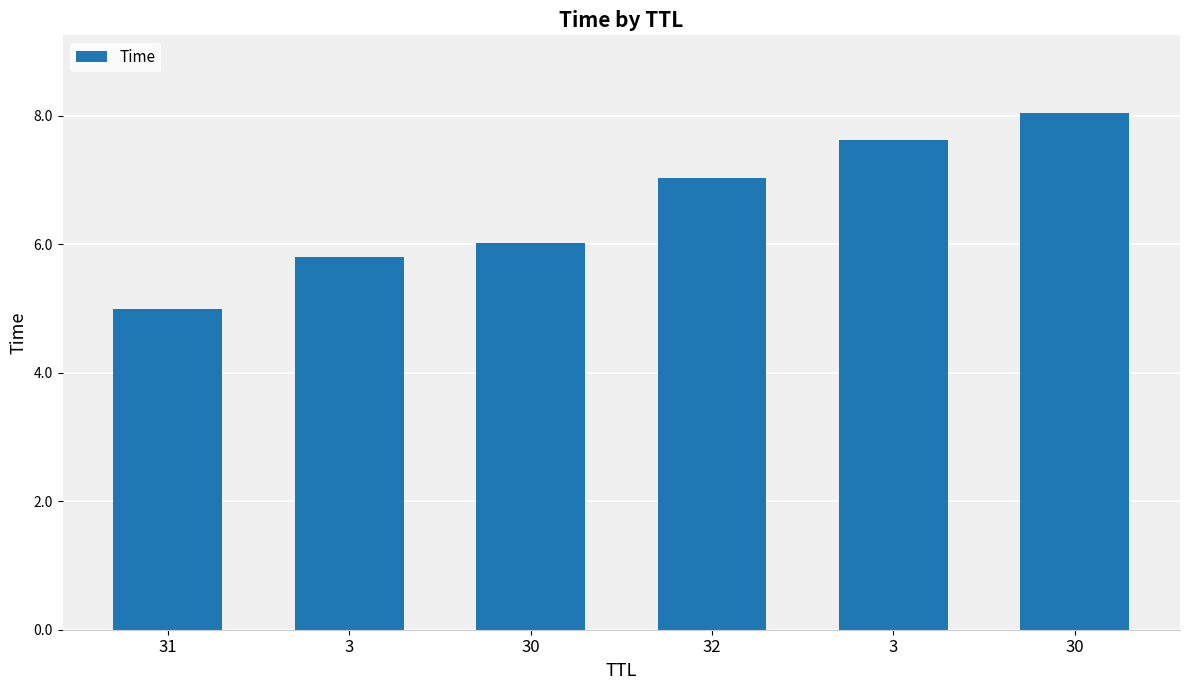

At which label is the value closest to 6?

30